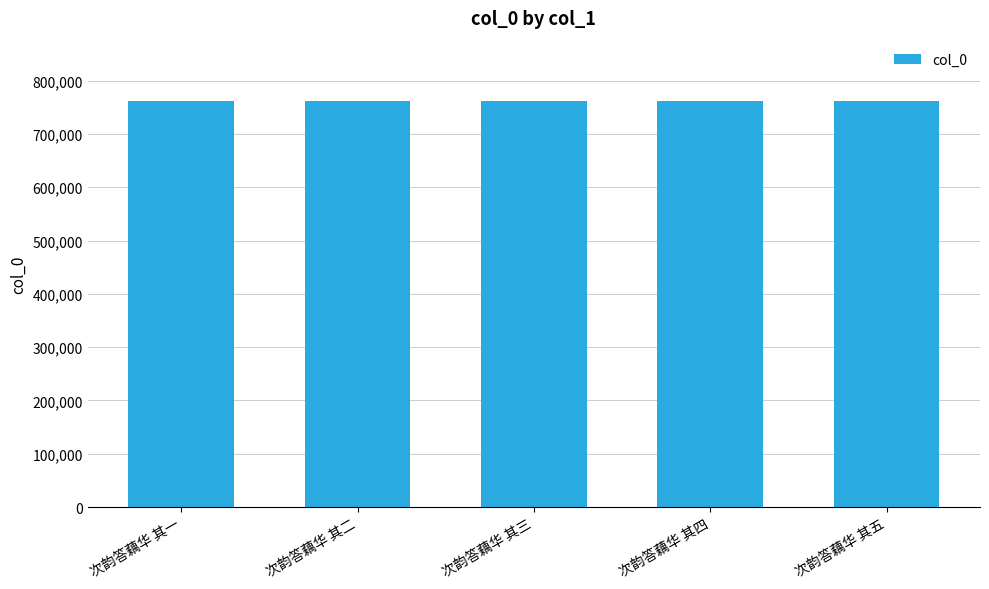

The value at 次韵答藕华 其四 is 760912. True or false?

True